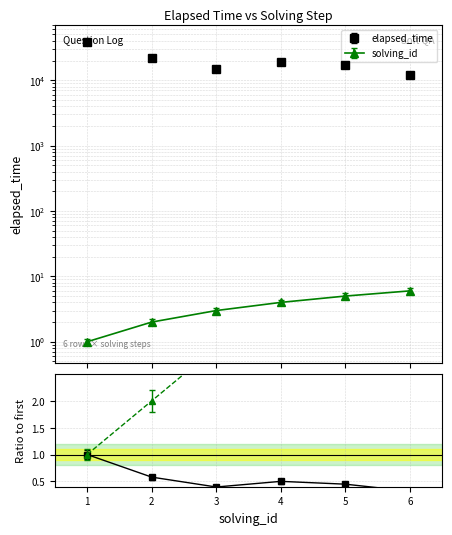

Which series ends up on top after the final intersection of elapsed_time and solving_id?

solving_id